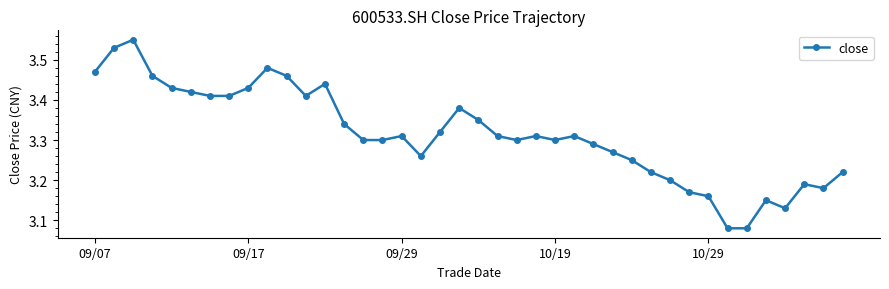

True or false: there are more than 2 points higher than both neighbors.

True